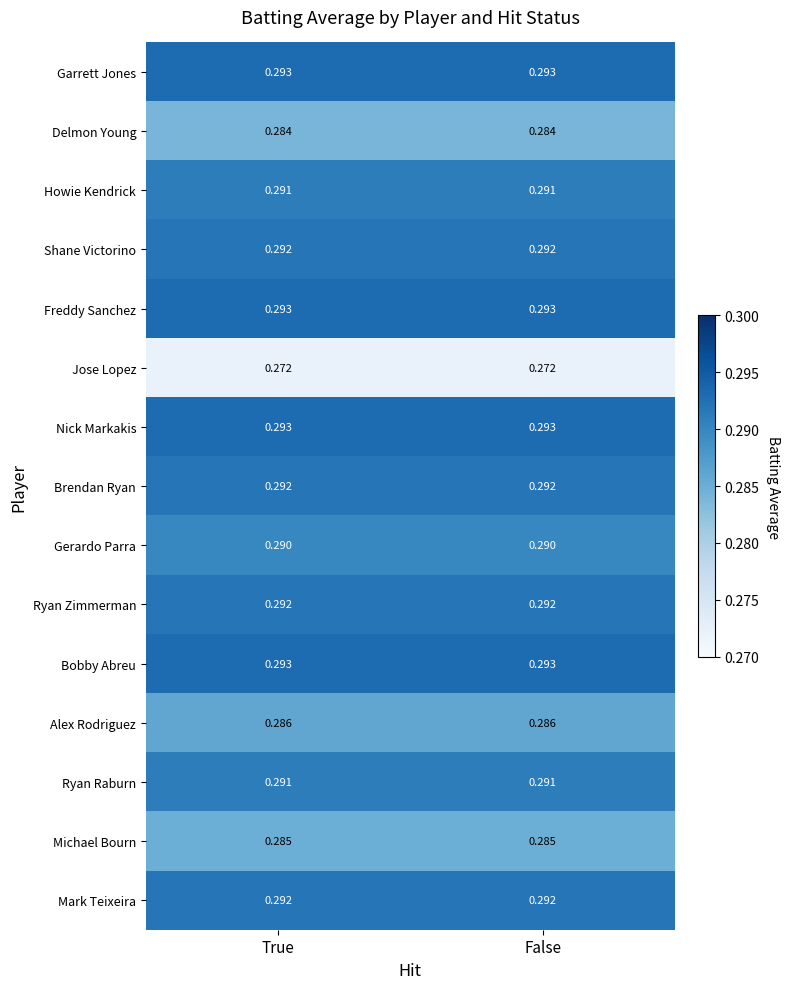

Is the value of Garrett Jones at True greater than the value of Brendan Ryan at True?

Yes